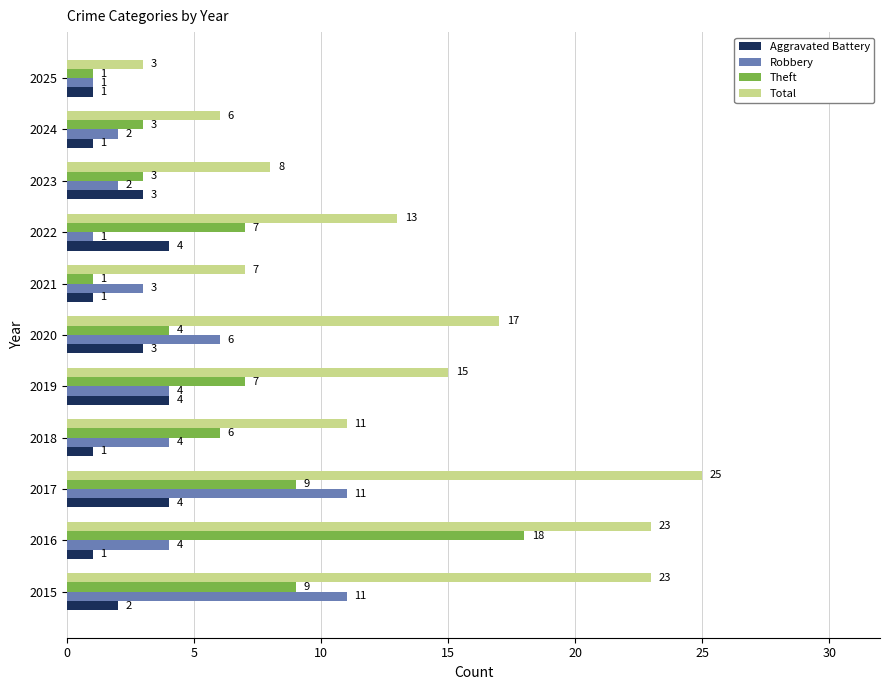

Rank the series by their maximum value, from highest to lowest.

Total, Theft, Robbery, Aggravated Battery